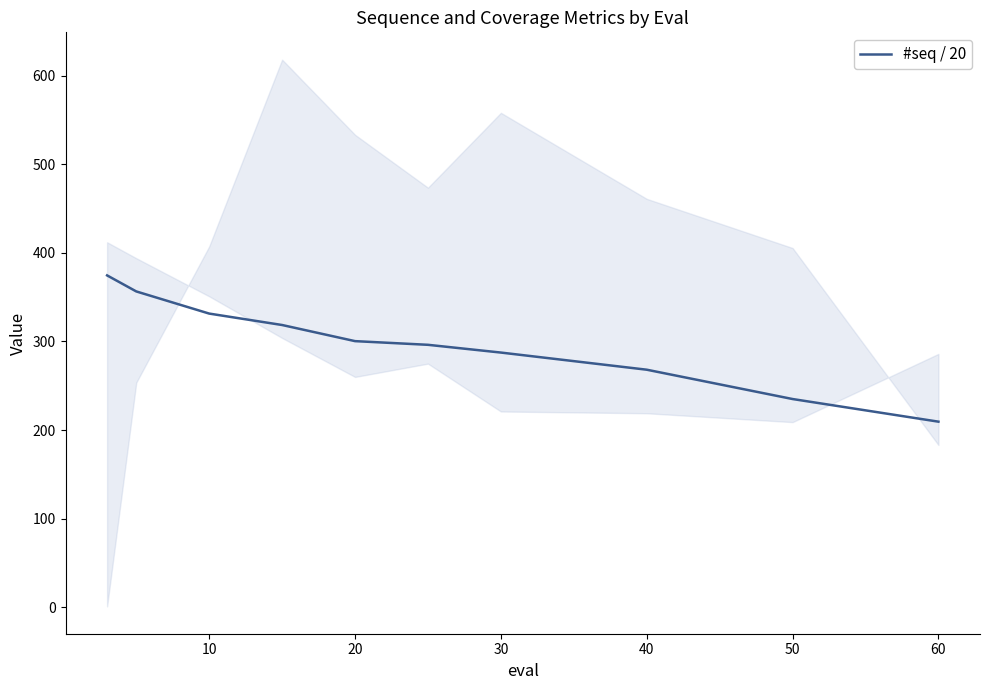

At which label does #seq / 20 reach its minimum?

60